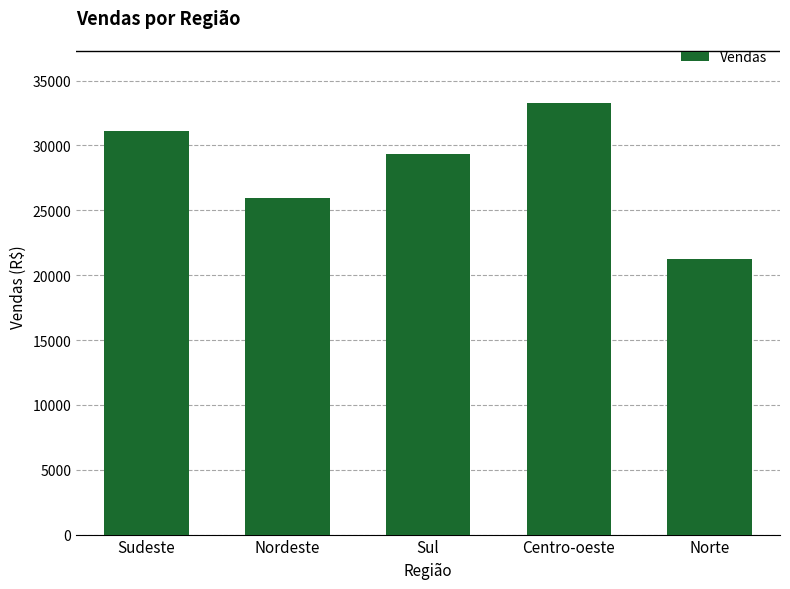

List the labels in order of value, largest first.

Centro-oeste, Sudeste, Sul, Nordeste, Norte